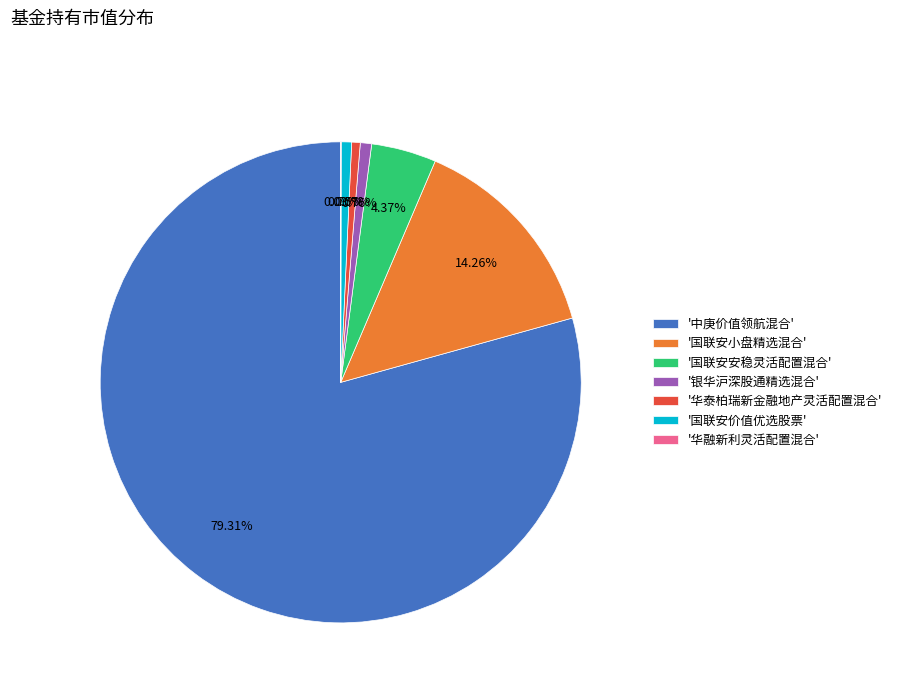

Which category has the biggest portion of the pie?

'中庚价值领航混合'